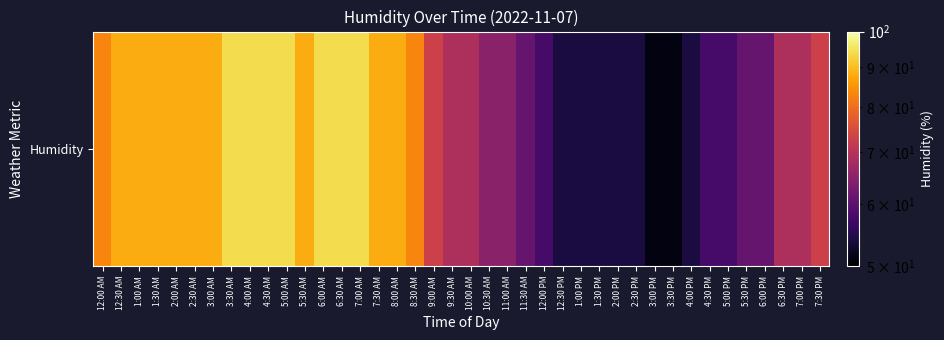

At which category does the chart reach its minimum across all series?

3:00 PM